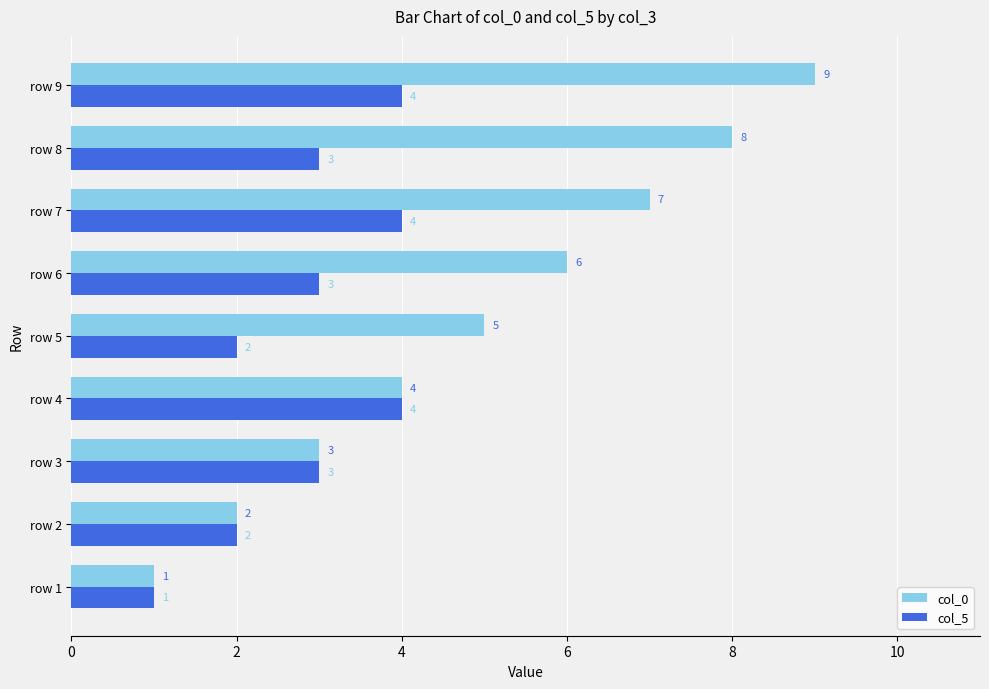

At which category is the sum across all series the highest?

row 9